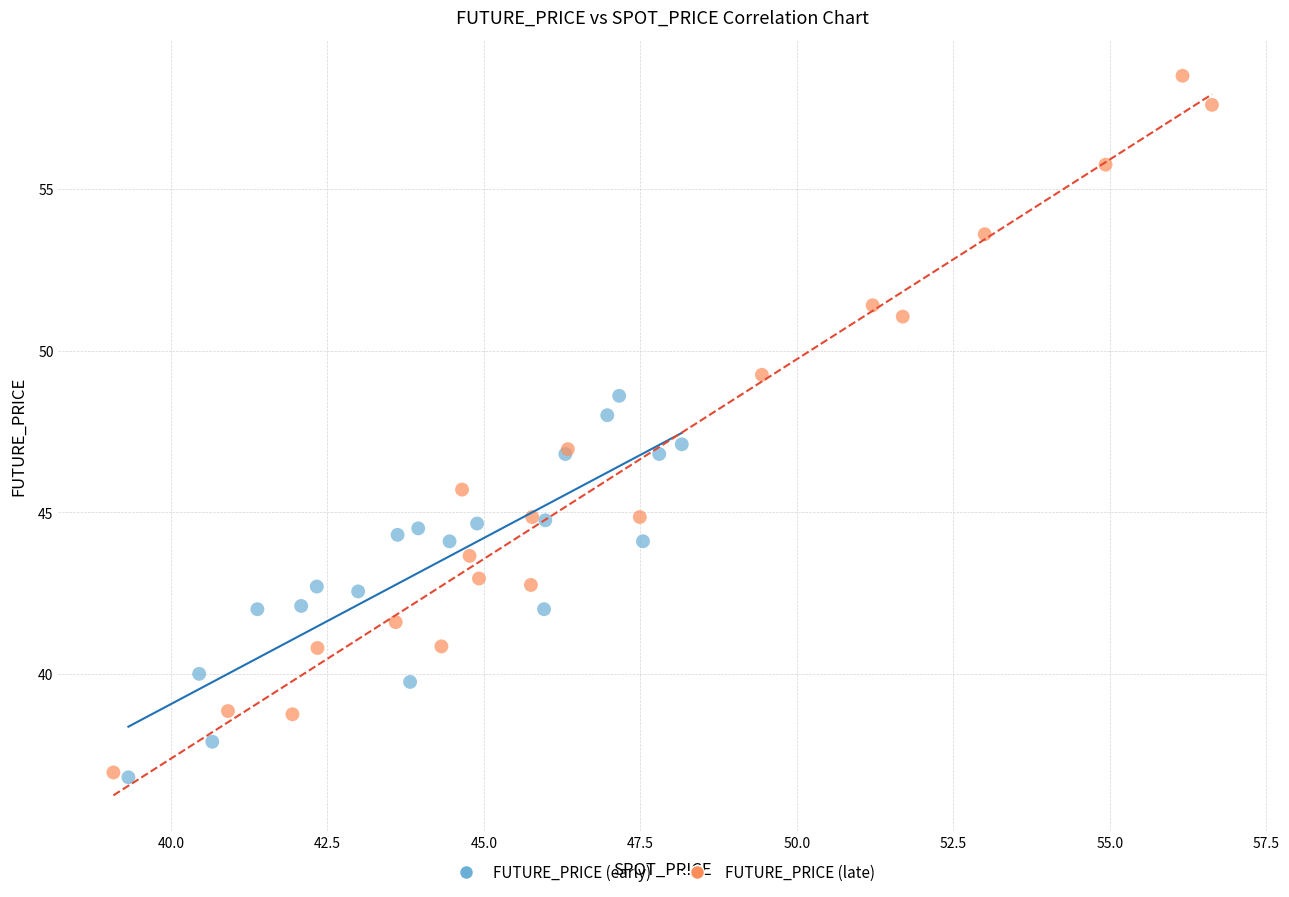

Which series contains the highest Y value?

FUTURE_PRICE (late)